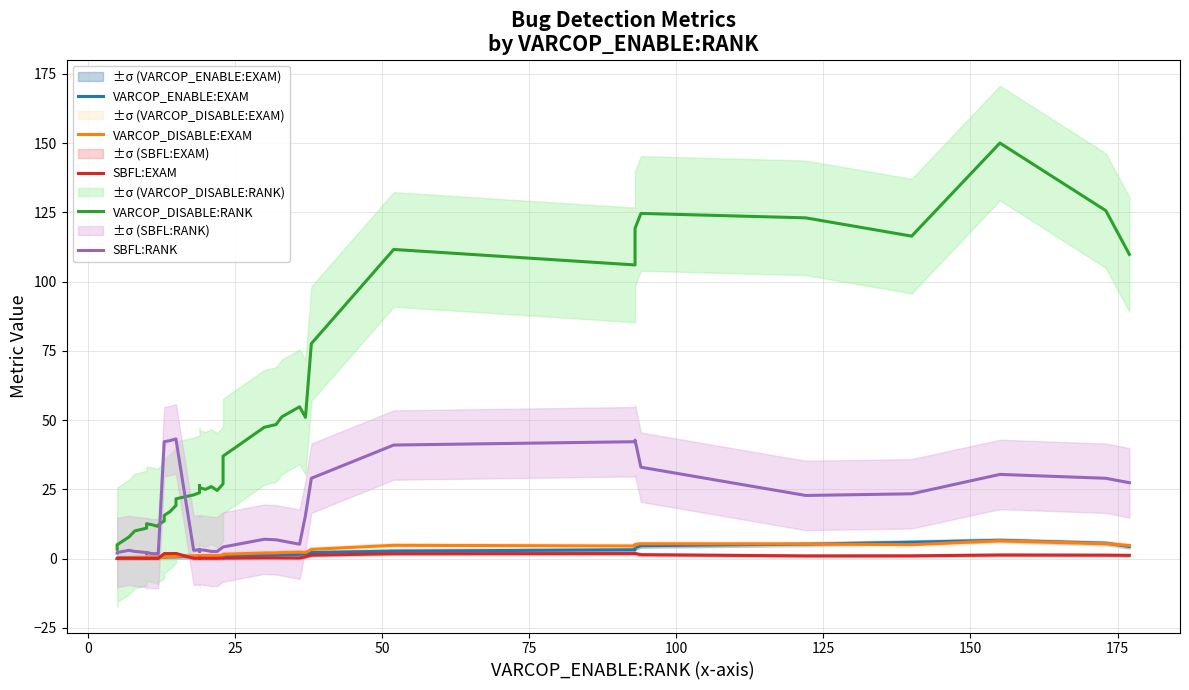

What is the lowest value of the VARCOP_DISABLE:EXAM series?

0.1